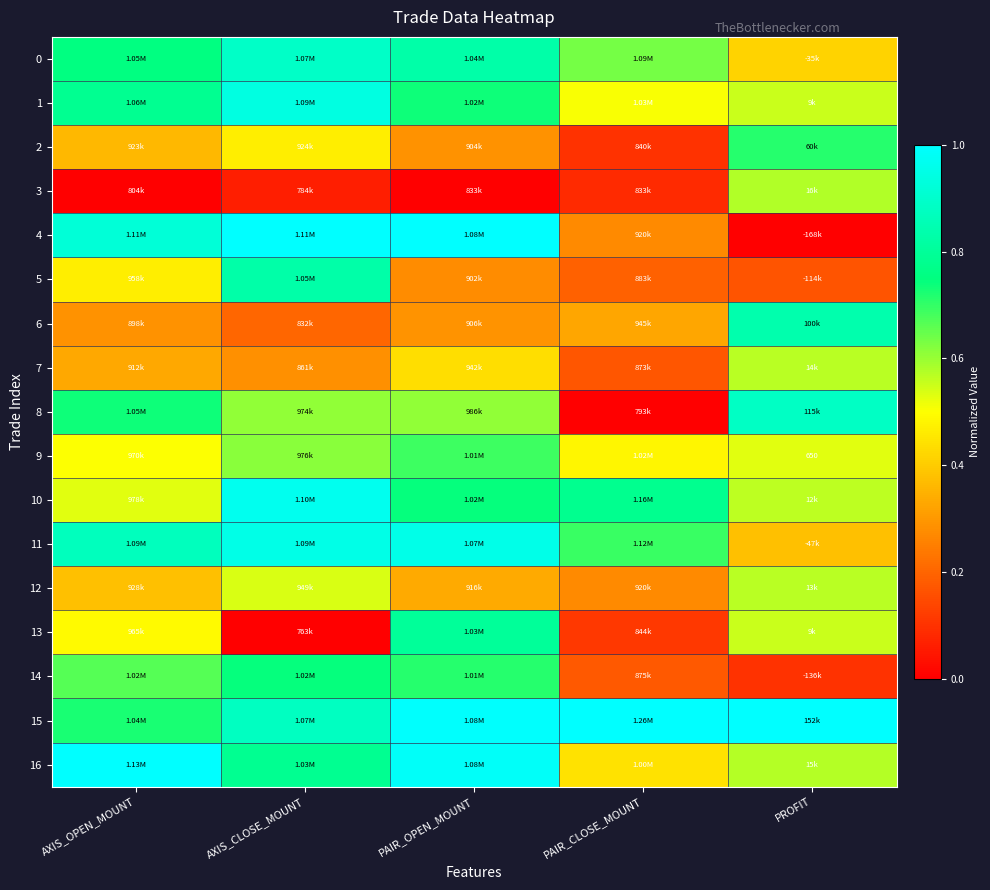

Count the number of data series in this chart.

17